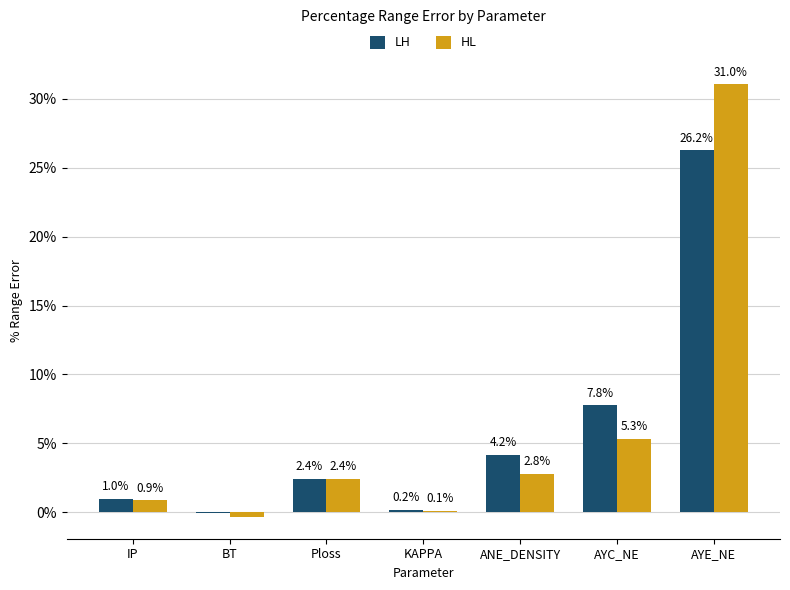

Which label corresponds to the largest value in the chart?

AYE_NE